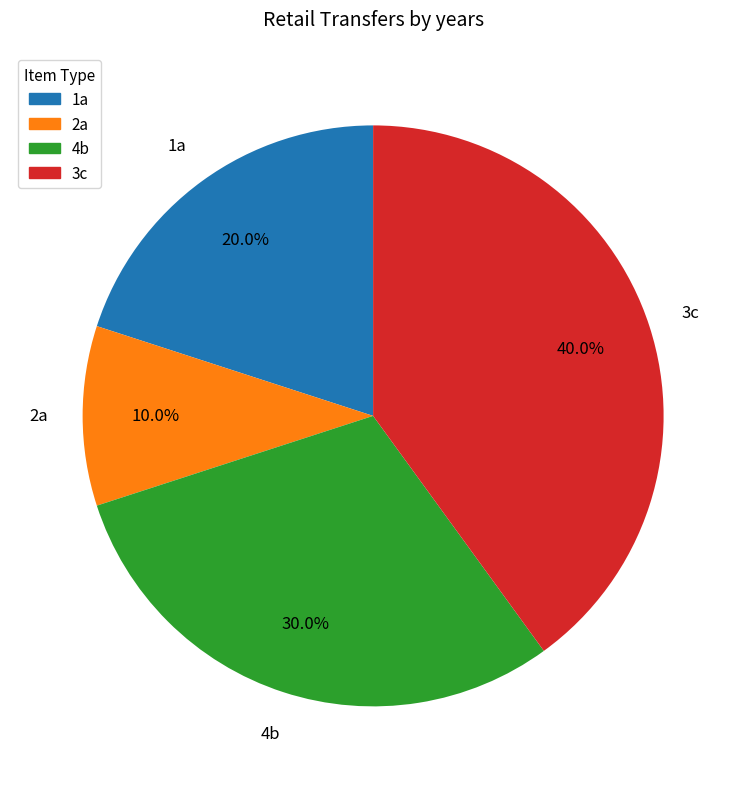

Is it true that 1a is 20% of the pie?

True